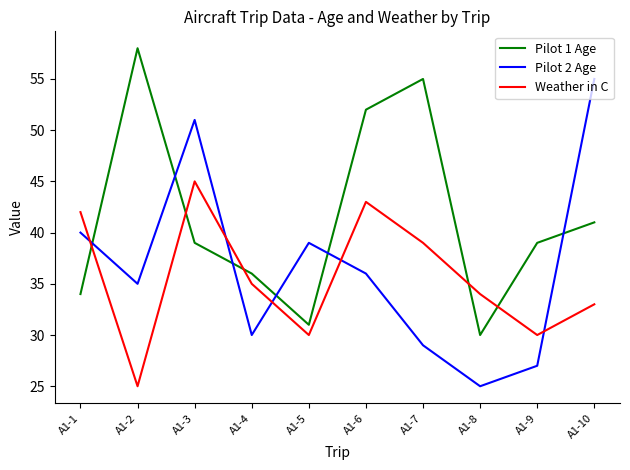

What is the minimum value for Pilot 1 Age?

30